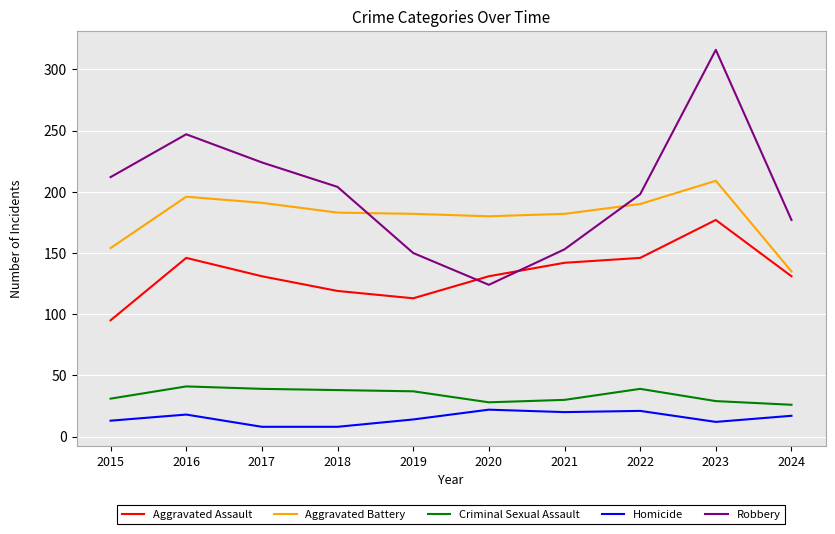

How many intersections are there between Aggravated Battery and Robbery?

2